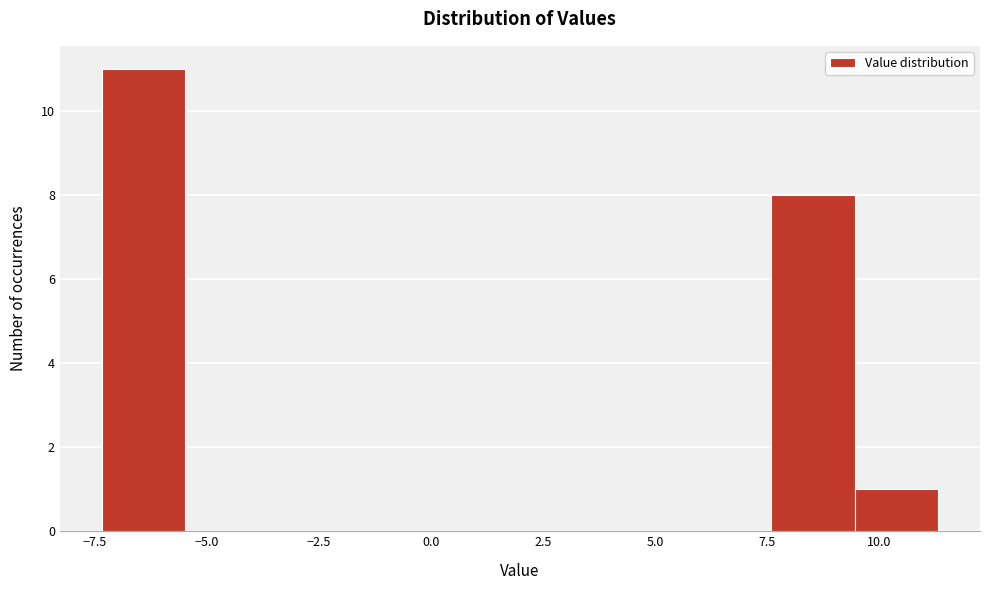

Read against the x-axis, roughly where is the centre of the tallest bar?

-6.5